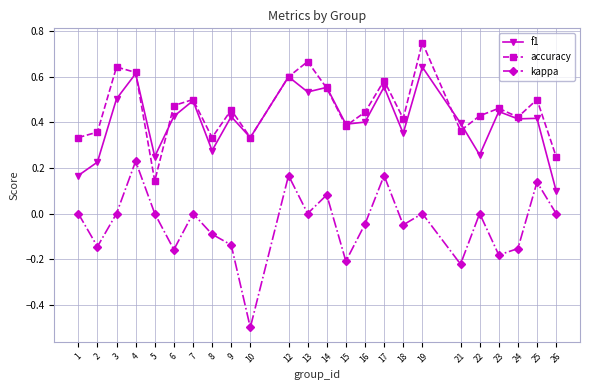

At which label does accuracy reach its minimum?

5